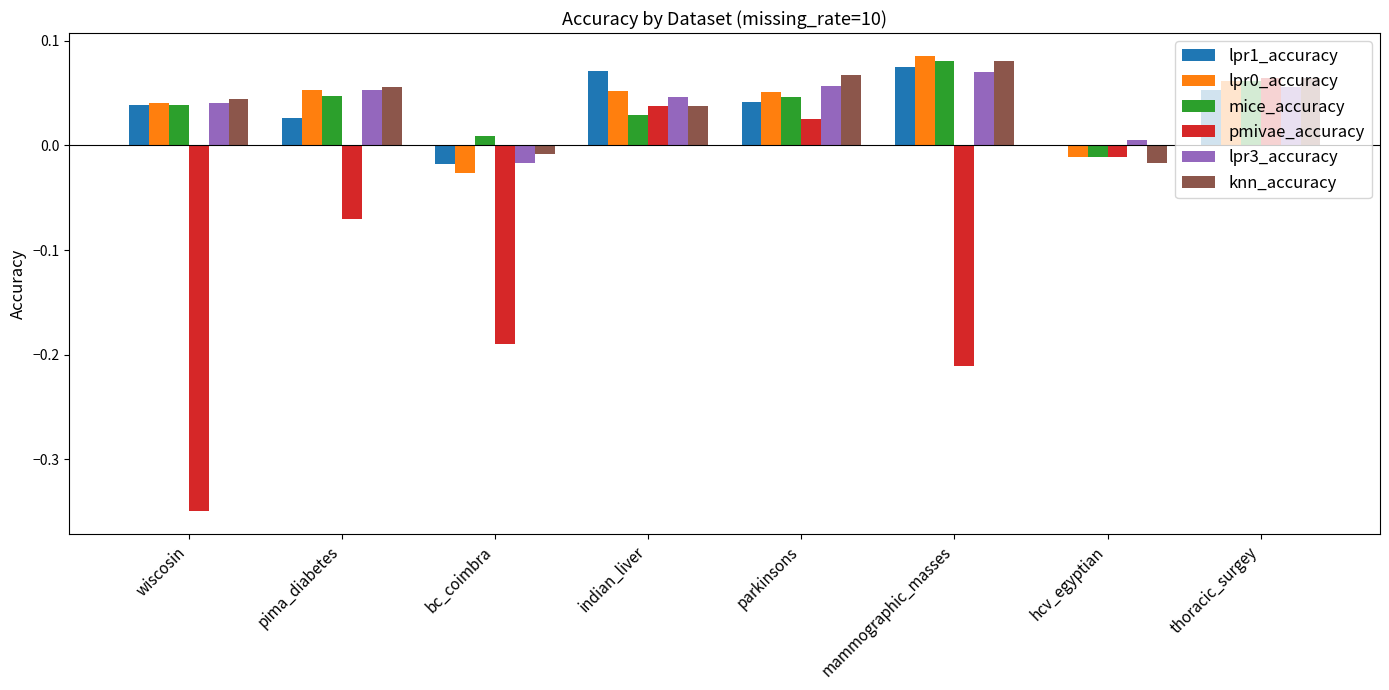

Is the value of lpr0_accuracy at mammographic_masses greater than the value of lpr1_accuracy at parkinsons?

Yes